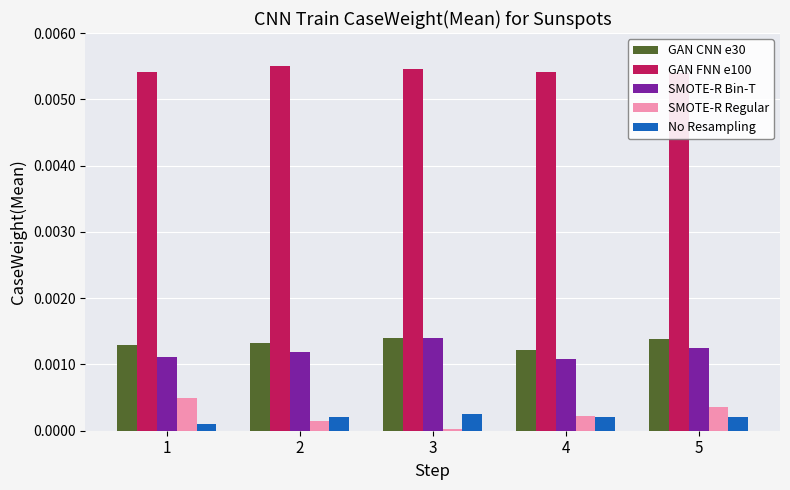

At which label is SMOTE-R Bin-T closest to 0?

4